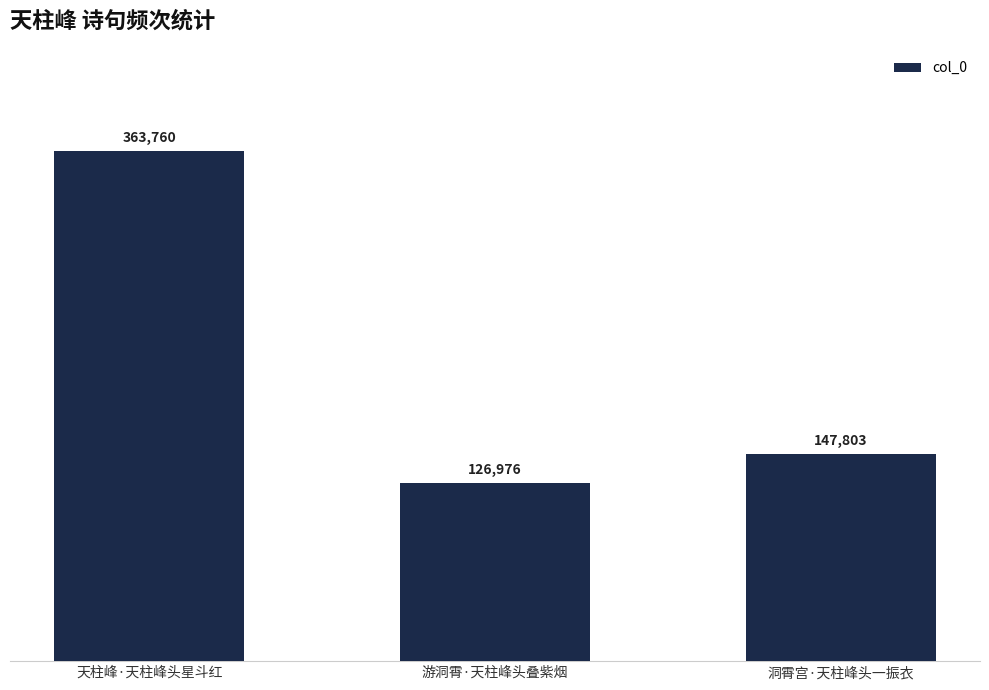

List the labels in order of value, largest first.

天柱峰·天柱峰头星斗红, 洞霄宫·天柱峰头一振衣, 游洞霄·天柱峰头叠紫烟